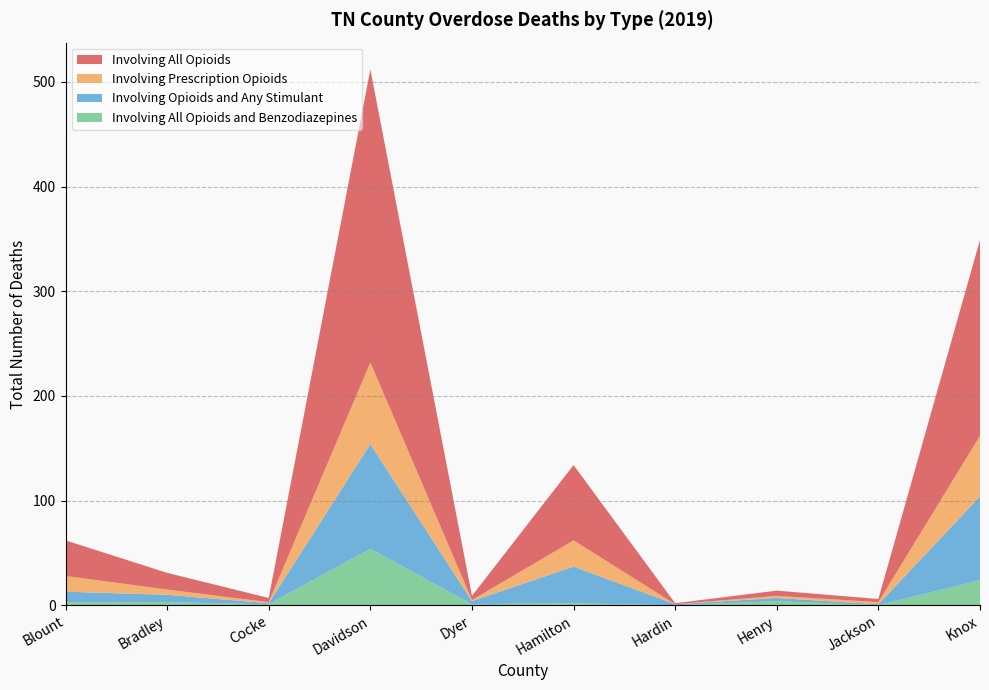

Reading left to right, extract all data points from this chart.

Involving All Opioids: Blount=34	Bradley=16	Cocke=4	Davidson=280	Dyer=4	Hamilton=72	Hardin=1	Henry=5	Jackson=3	Knox=187
Involving Prescription Opioids: Blount=15	Bradley=5	Cocke=1	Davidson=78	Dyer=1	Hamilton=25	Hardin=0	Henry=2	Jackson=2	Knox=58
Involving Opioids and Any Stimulant: Blount=10	Bradley=7	Cocke=1	Davidson=100	Dyer=3	Hamilton=35	Hardin=1	Henry=3	Jackson=1	Knox=80
Involving All Opioids and Benzodiazepines: Blount=3	Bradley=3	Cocke=1	Davidson=54	Dyer=1	Hamilton=2	Hardin=0	Henry=4	Jackson=0	Knox=24